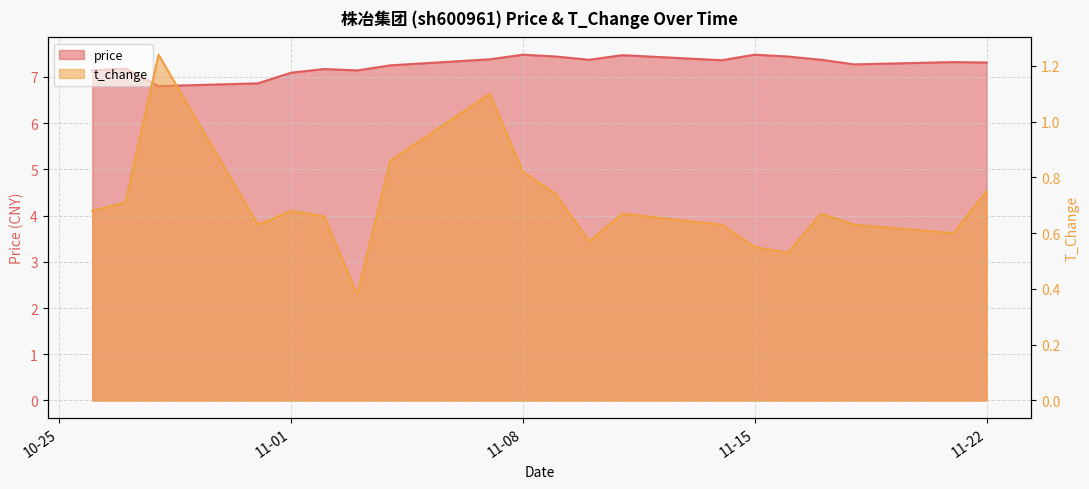

Is the value of price at 2022-11-04 greater than the value of t_change at 2022-11-02?

Yes